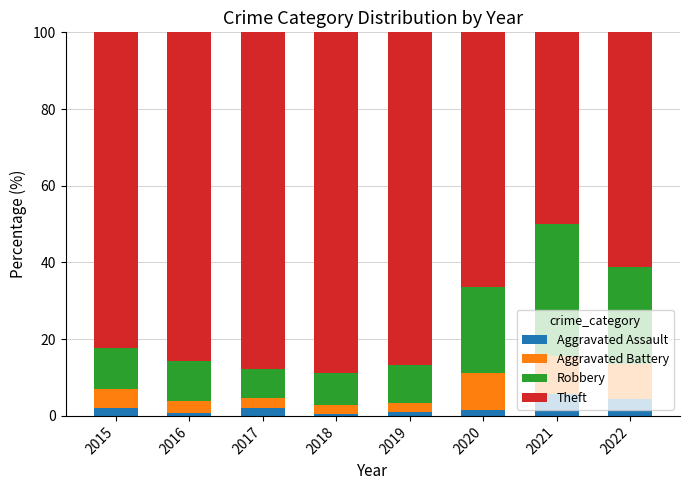

How many bars are there in total?

8